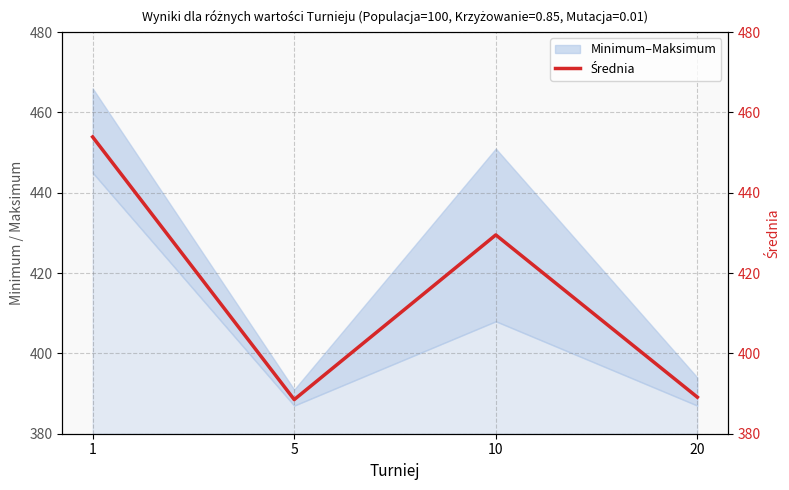

Rank the categories by value from highest to lowest.

1, 10, 20, 5